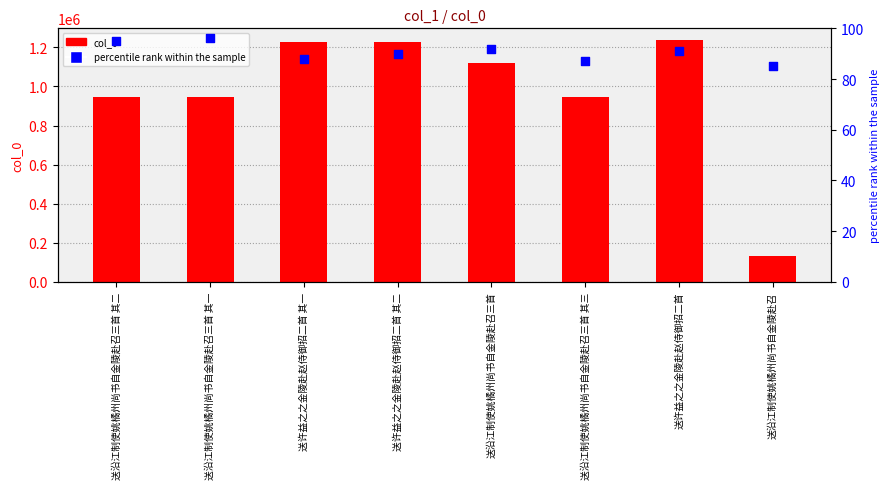

What is the total value across all series at 送沿江制使姚橘州尚书自金陵赴召三首 其三?

945425